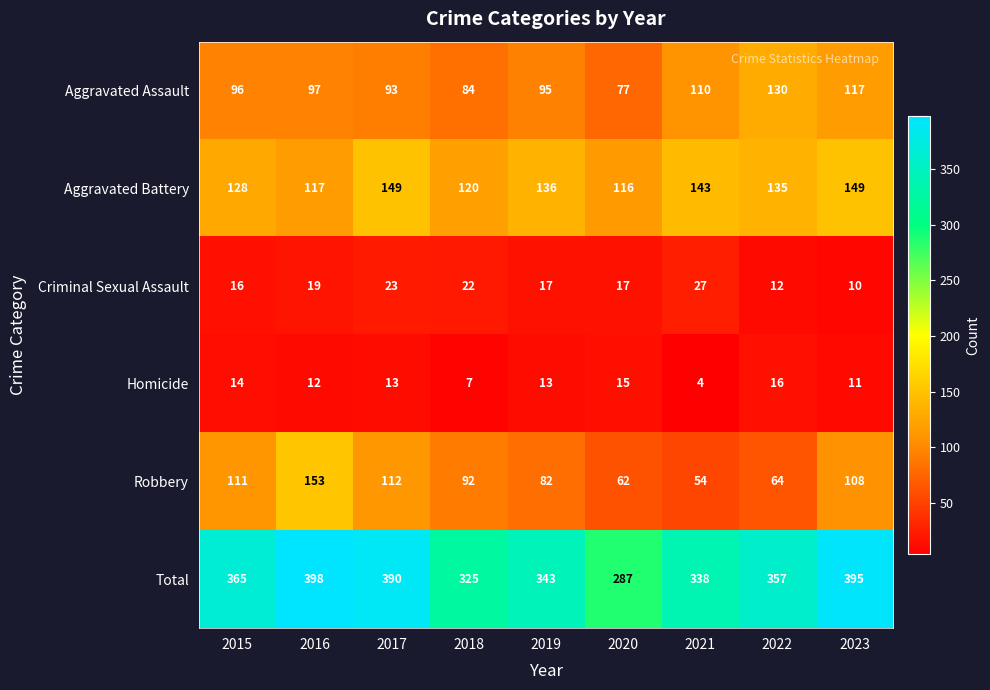

What is the sum of all Aggravated Battery values?

1193